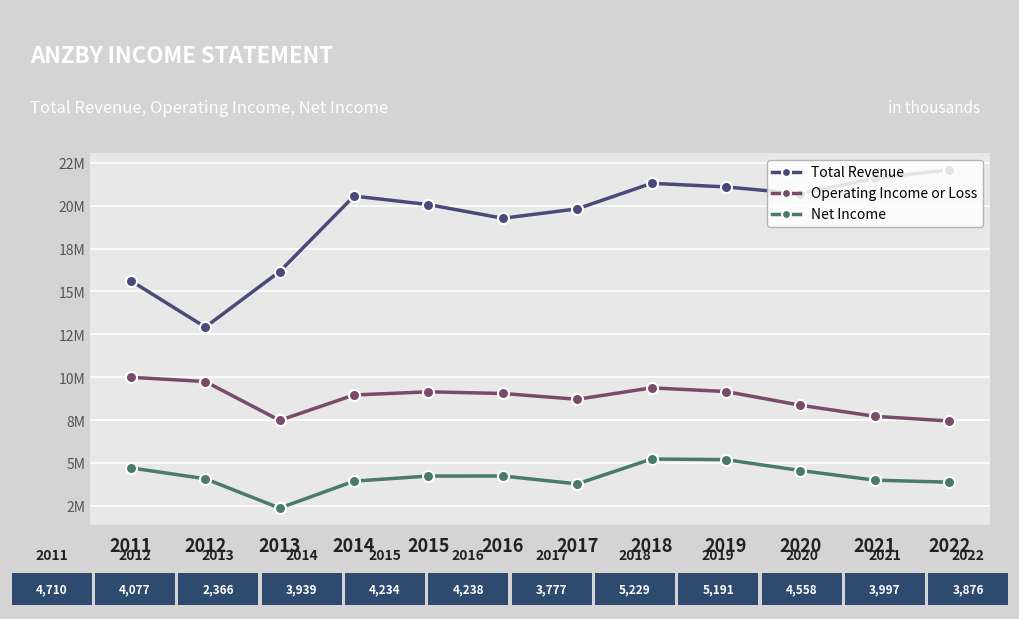

How many interior local peaks does the Net Income series have?

2